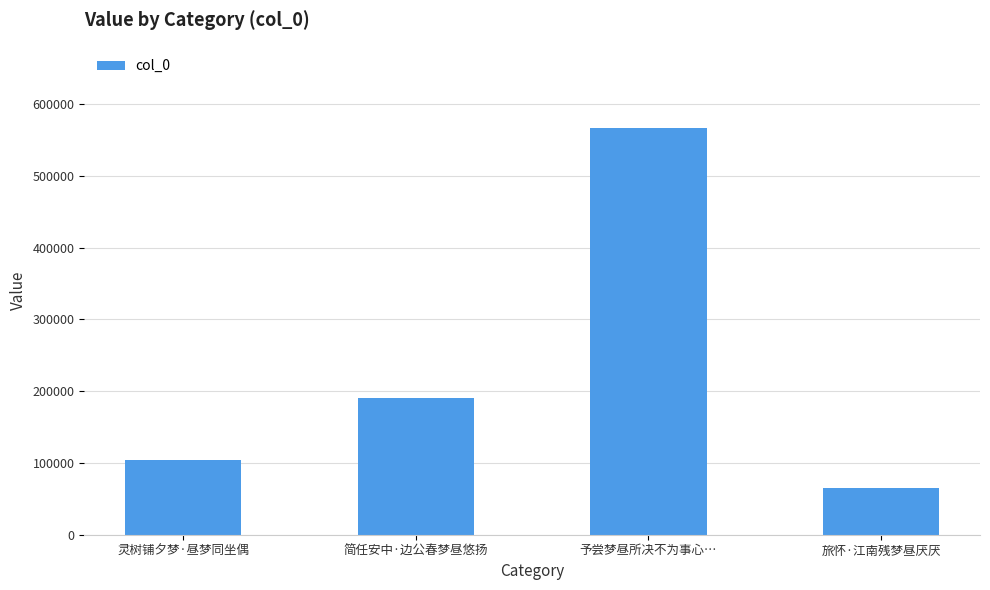

What is the sum of all values?

927011